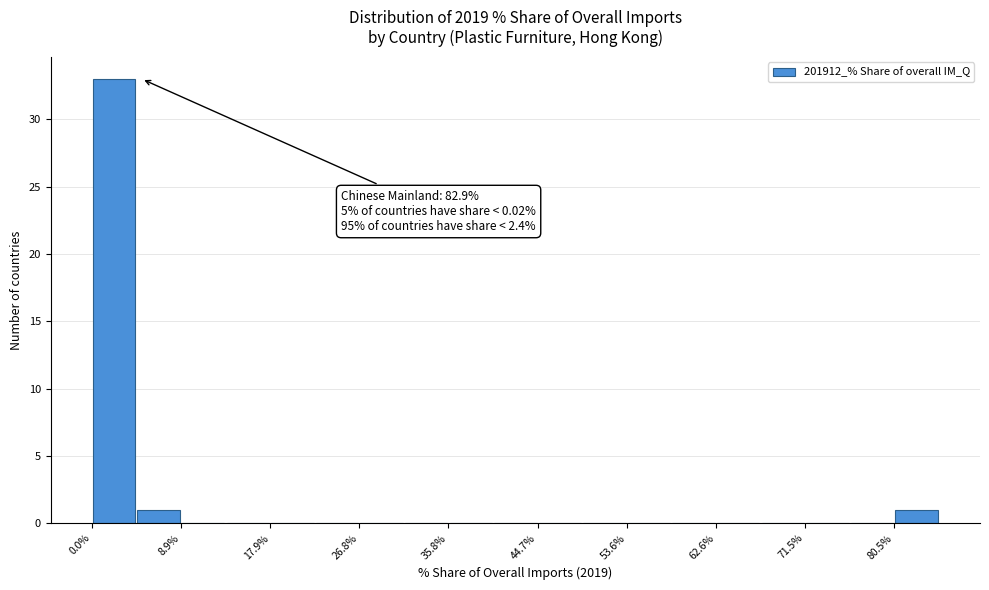

Which range on the x-axis has the tallest bar?

0 to 4